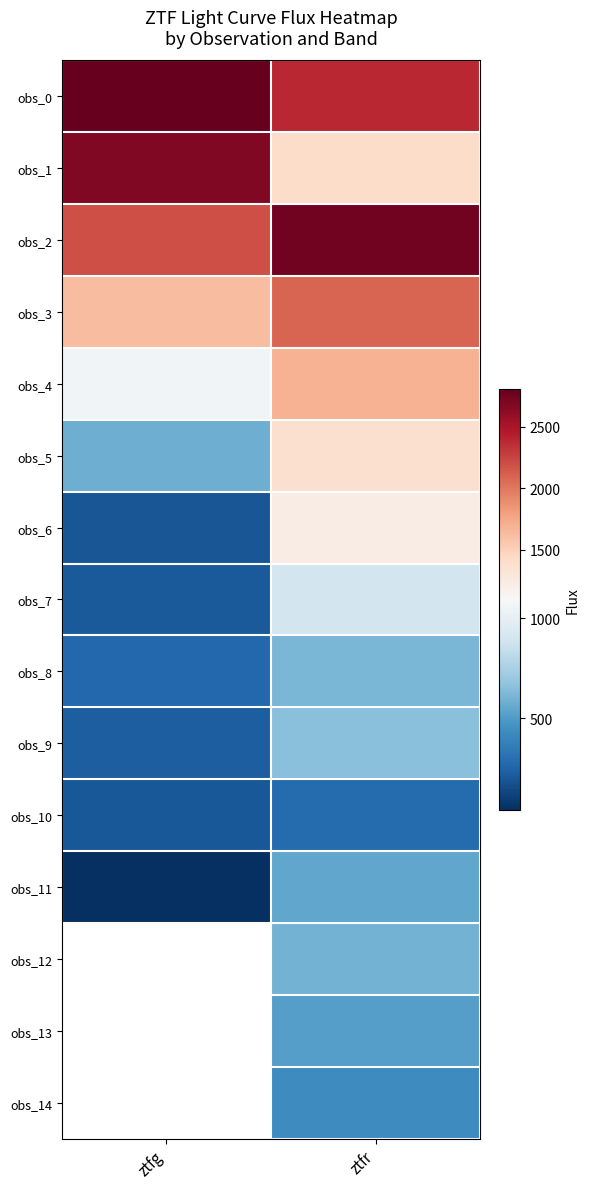

What is the sum of all obs_10 values?

484.9